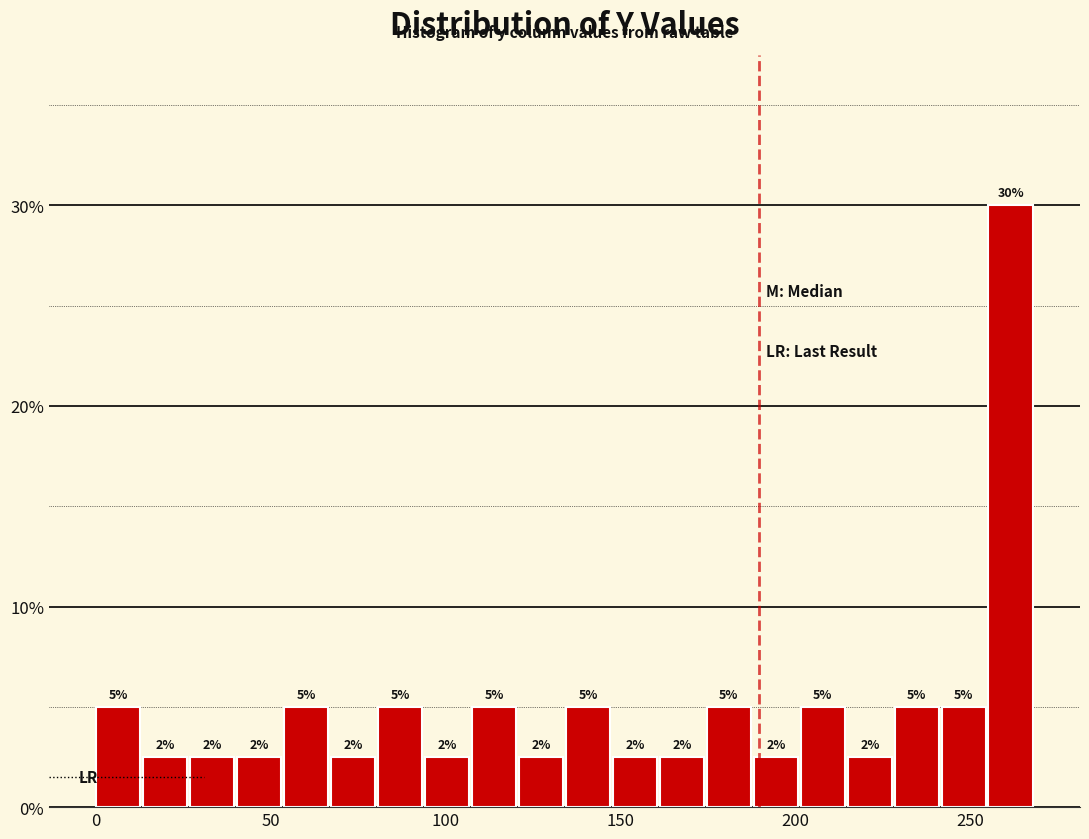

Around what value on the x-axis is the tallest bar? Give the approximate position of its centre, as read against the axis.

260